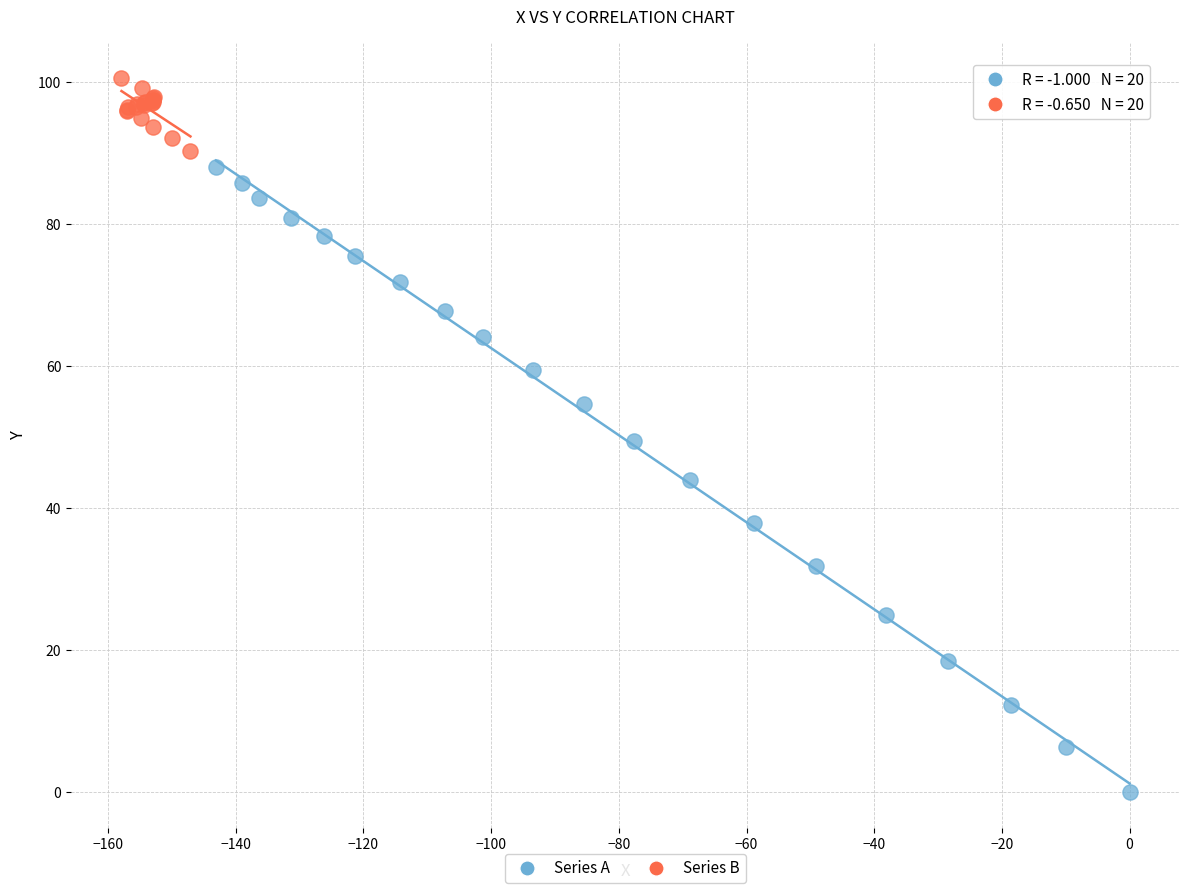

Which series reaches the maximum Y coordinate?

Series B